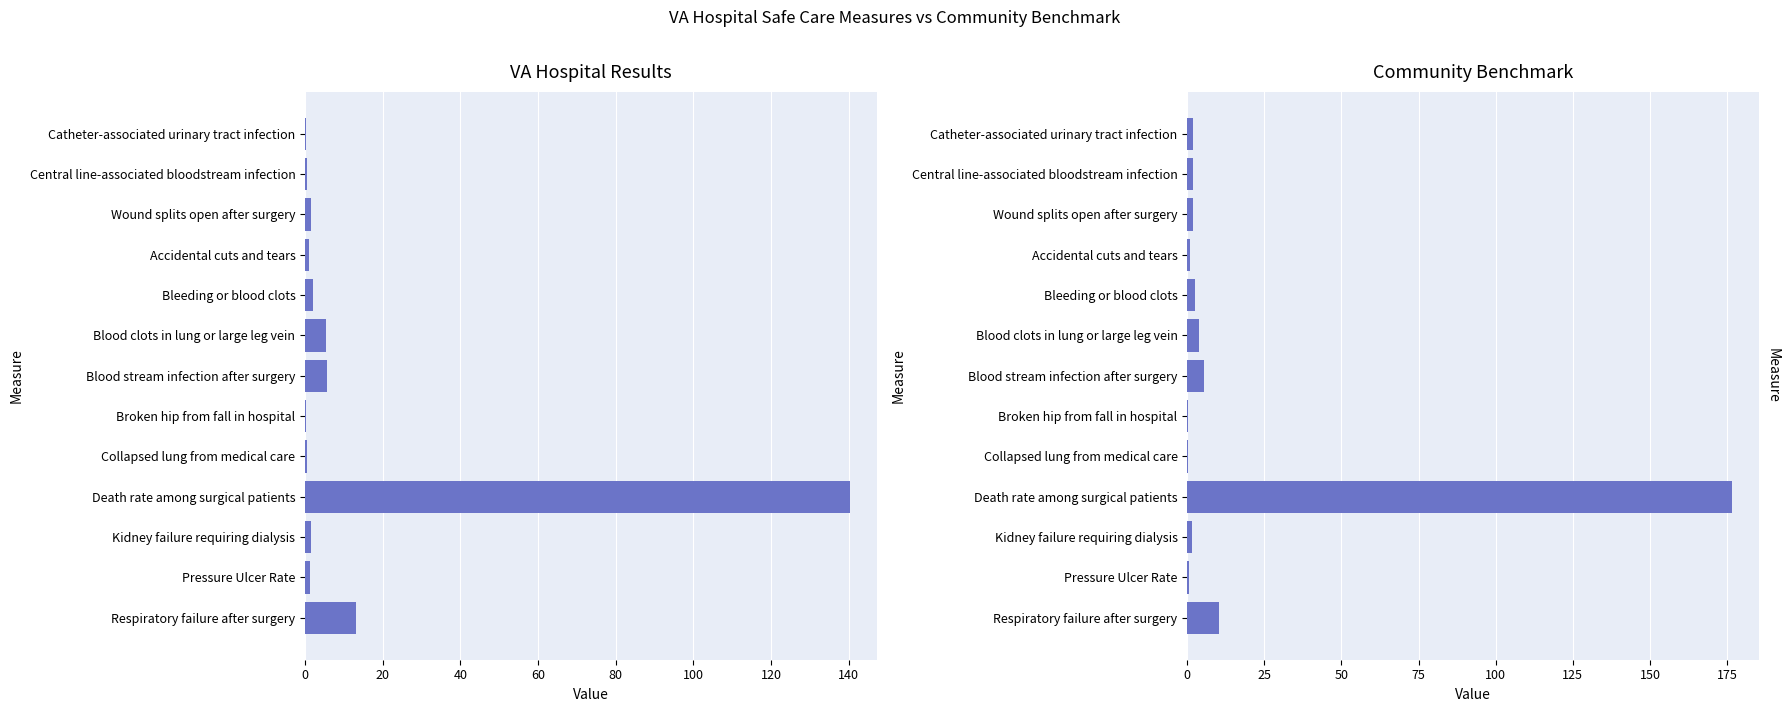

How many groups of bars are there?

13